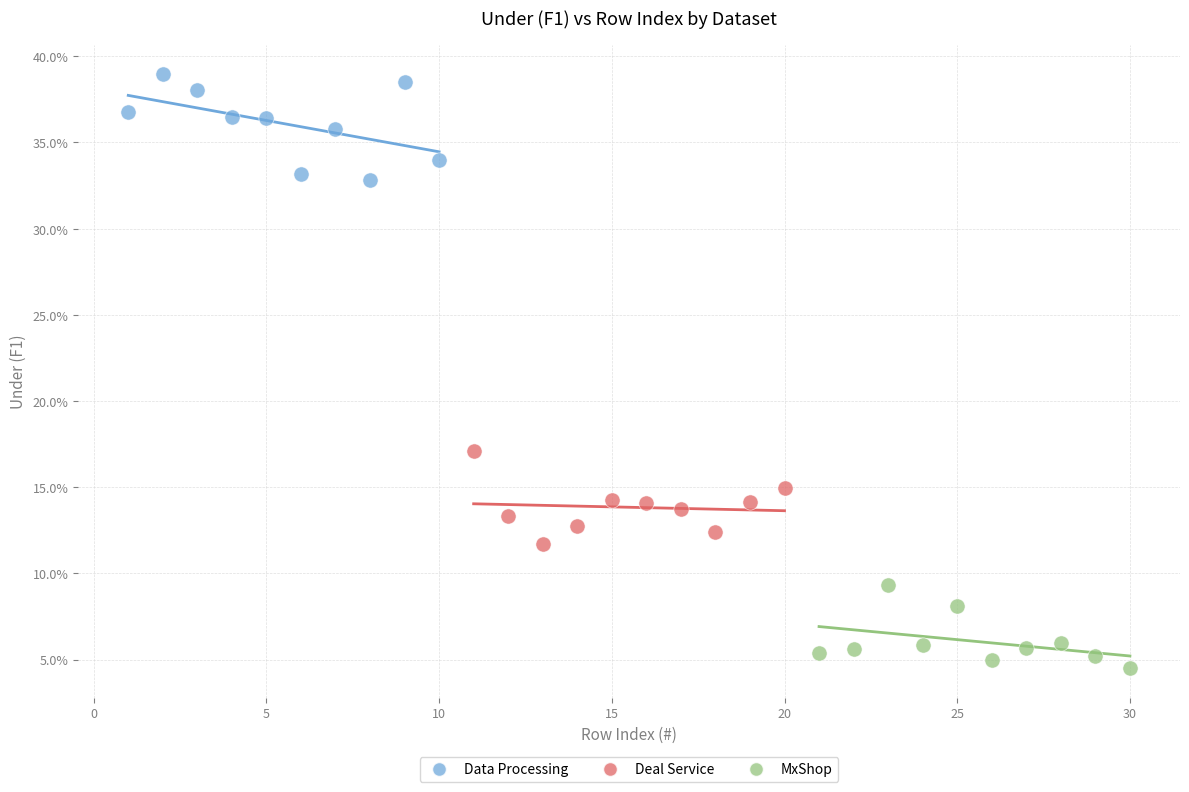

What are all the series names shown in the legend?

Data Processing, Deal Service, MxShop